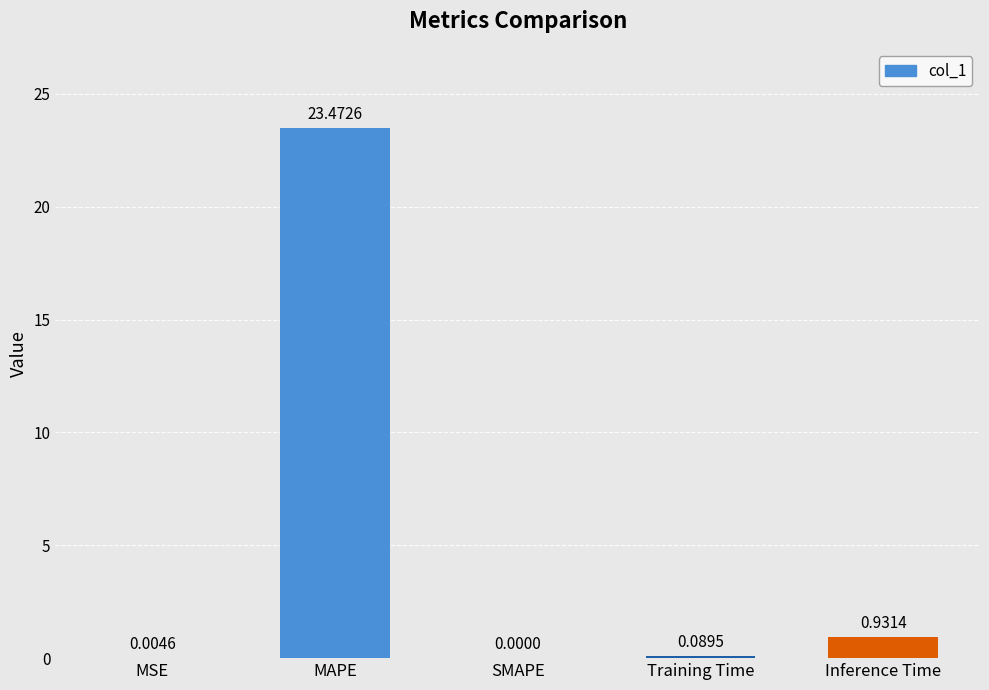

What is the sum of all values?

24.5